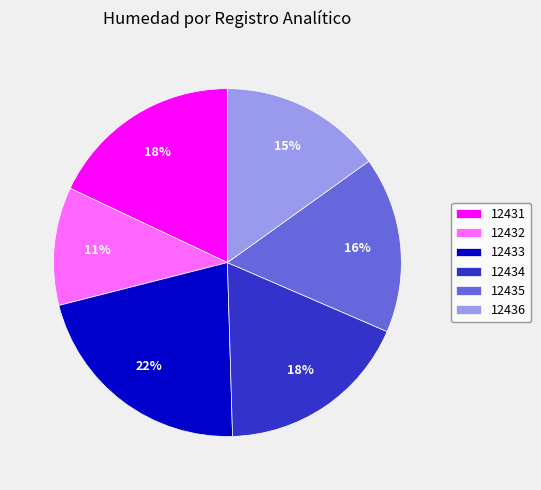

Which slice is the smallest?

12432